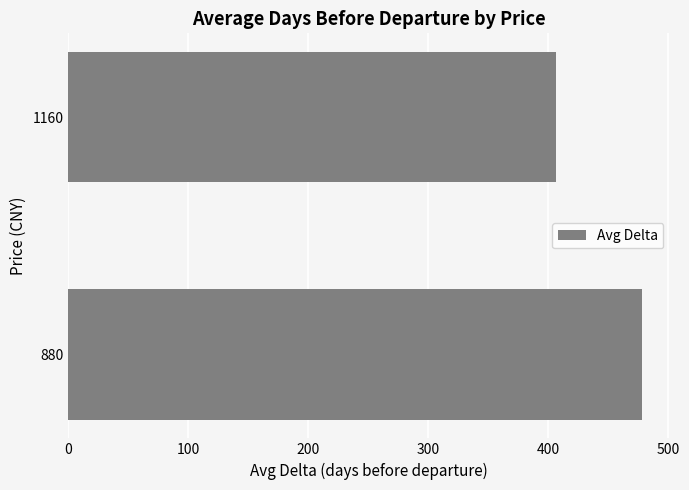

Rank the categories by value from lowest to highest.

1160, 880